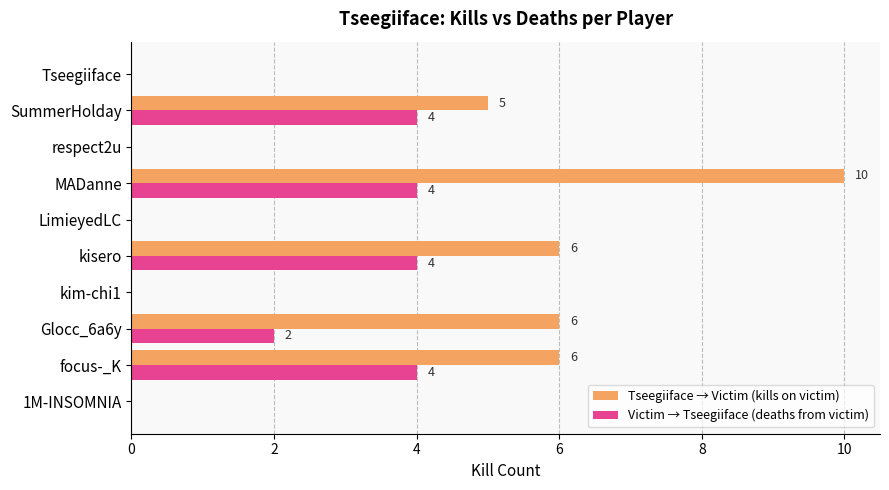

At which category is the sum across all series the highest?

MADanne